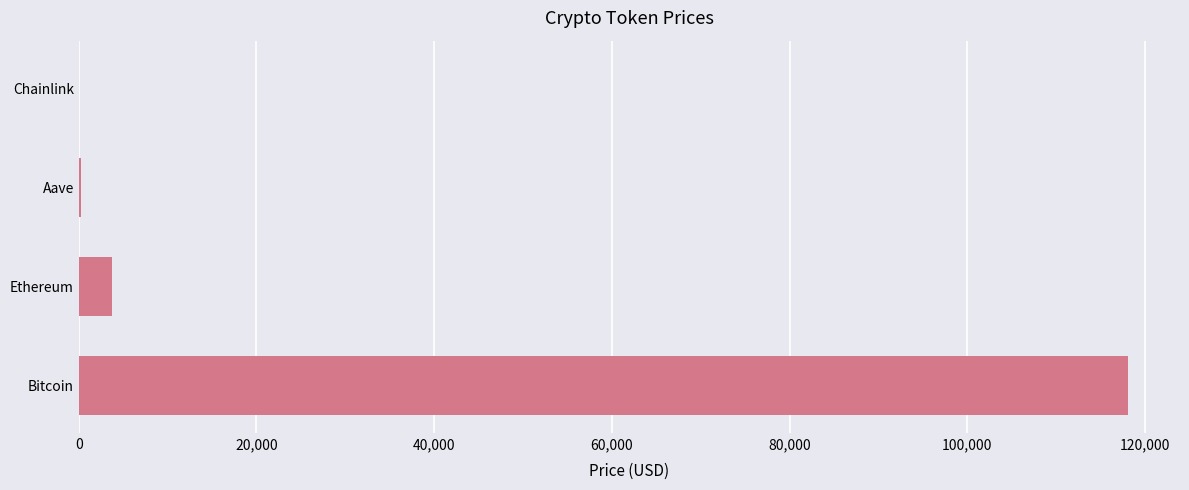

What is the change in value from Bitcoin to Ethereum?

-114254.8